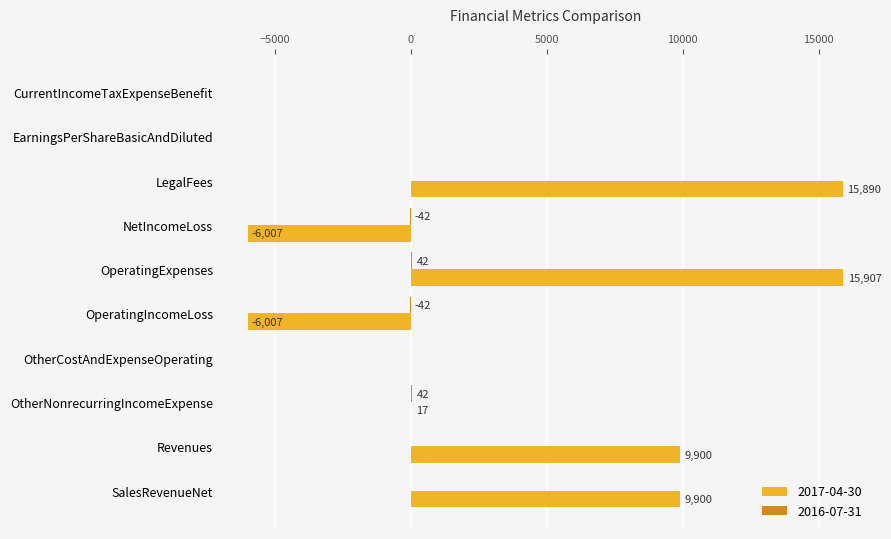

Between LegalFees and NetIncomeLoss, which series saw the biggest shift?

2017-04-30